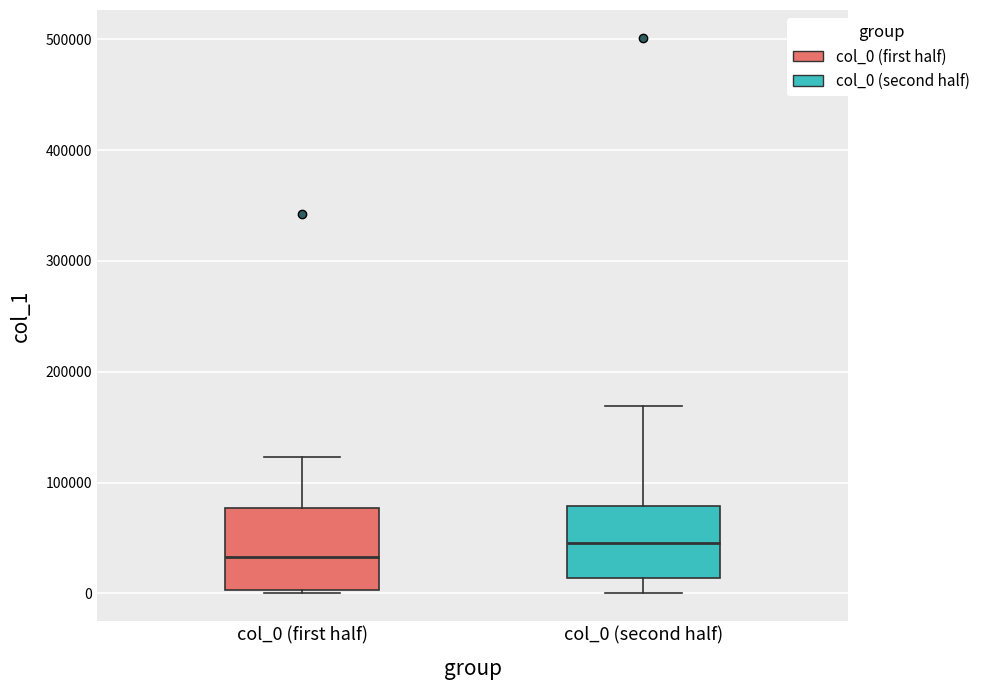

Reading left to right, read every box against the y-axis: the position of its median line, the range the box covers, and the ends of its whiskers. The values are not printed on the chart, so give them approximately, as read against the axis.

col_0 (first half): median 30000, box 0 to 80000, whiskers 0 to 120000
col_0 (second half): median 50000, box 10000 to 80000, whiskers 0 to 170000